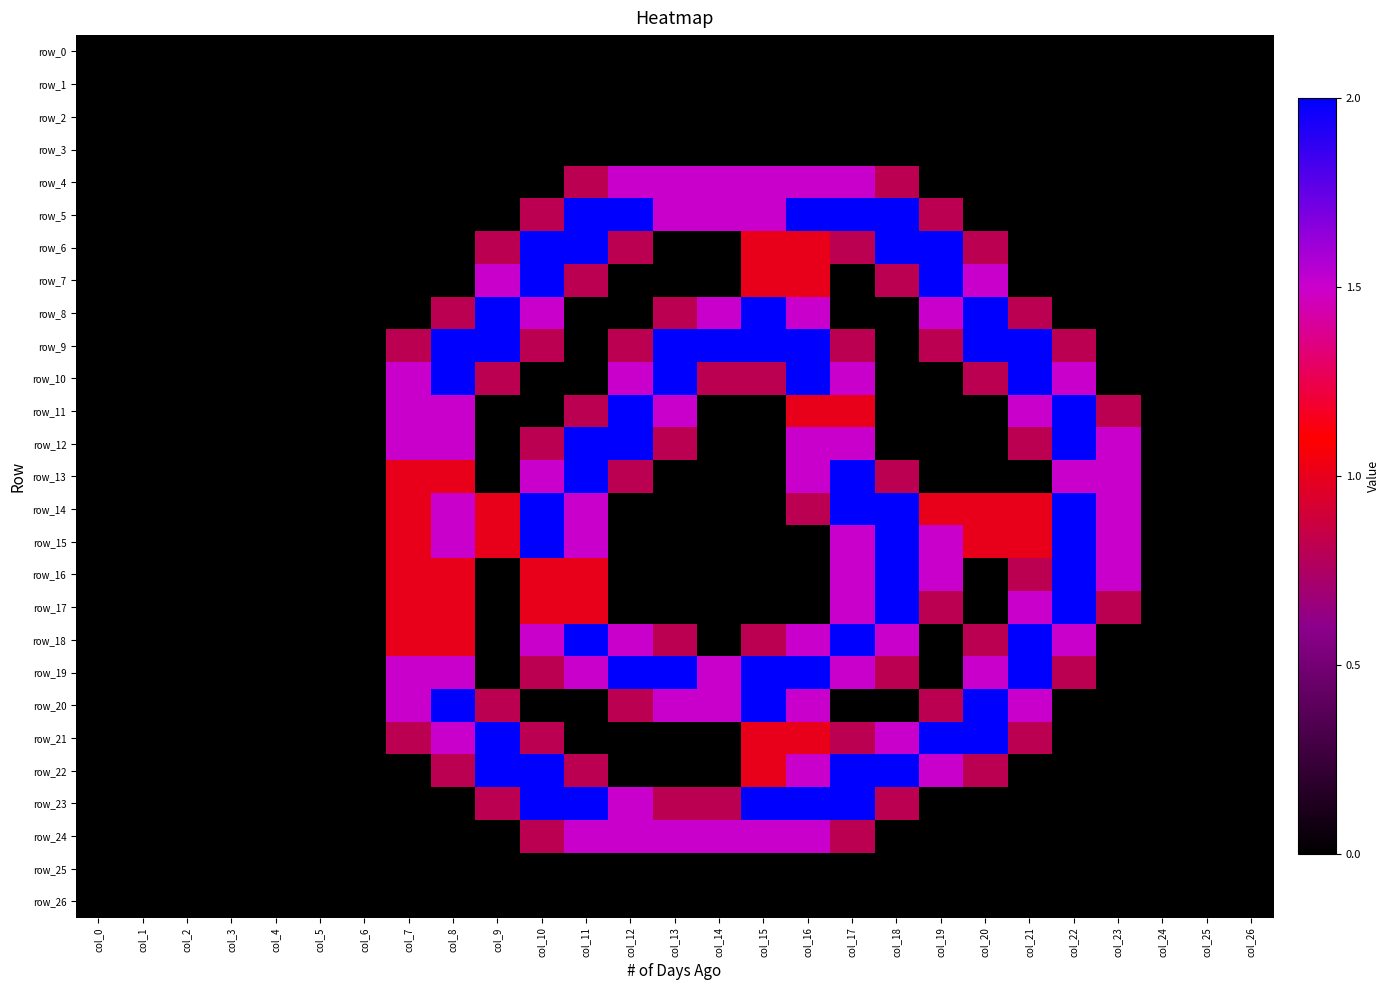

True or false: row_5 has a value of 0.7 at col_9.

False